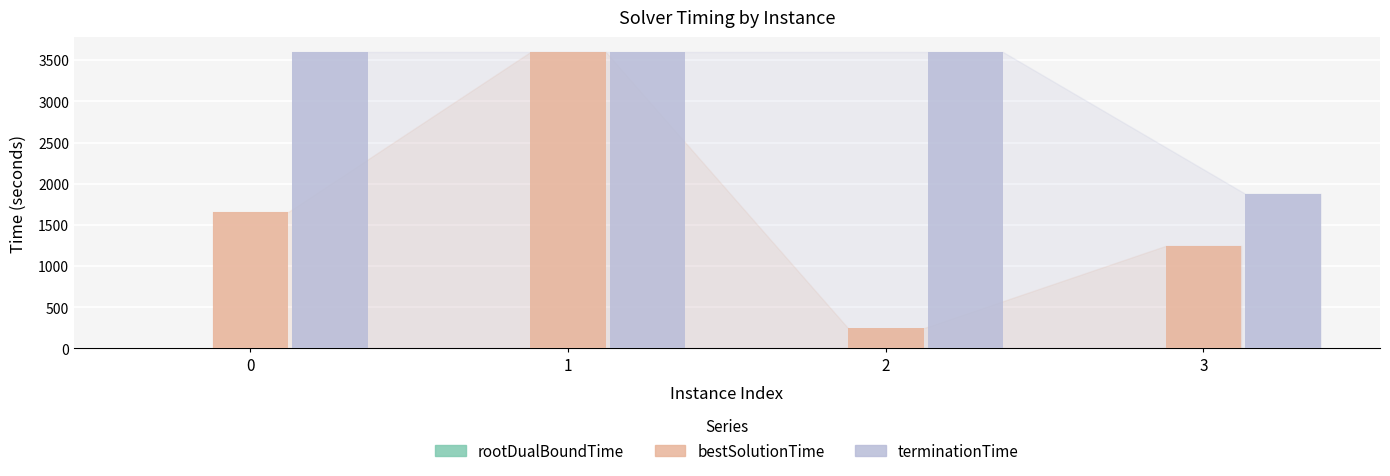

The value of bestSolutionTime at 3 is 1874.0. True or false?

False